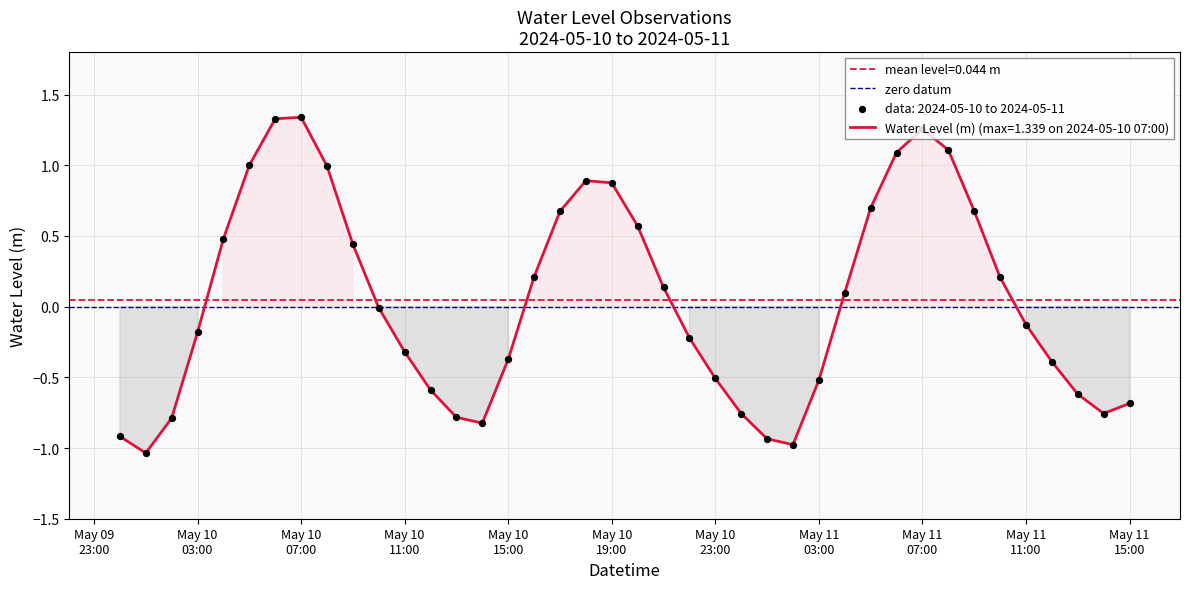

Between 2024-05-10 18:00 and 2024-05-11 00:00, which is larger?

2024-05-10 18:00